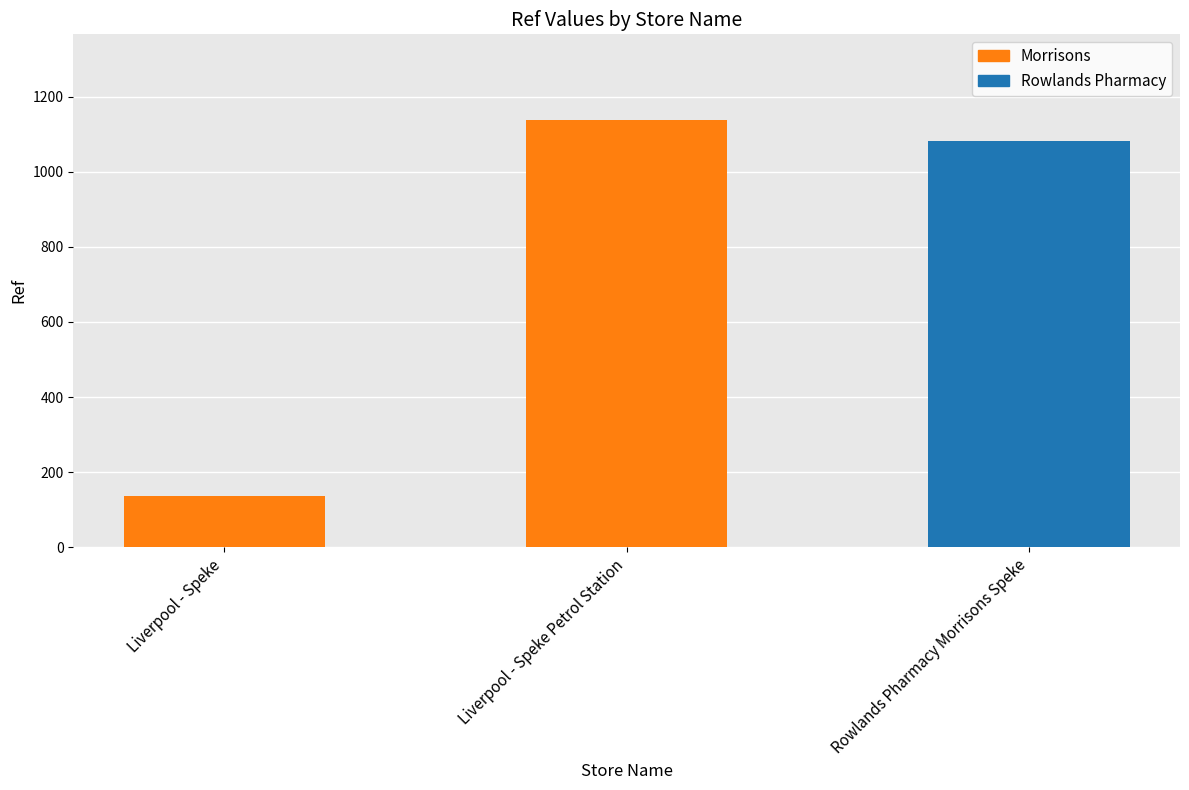

At which category does the chart reach its minimum across all series?

Liverpool - Speke